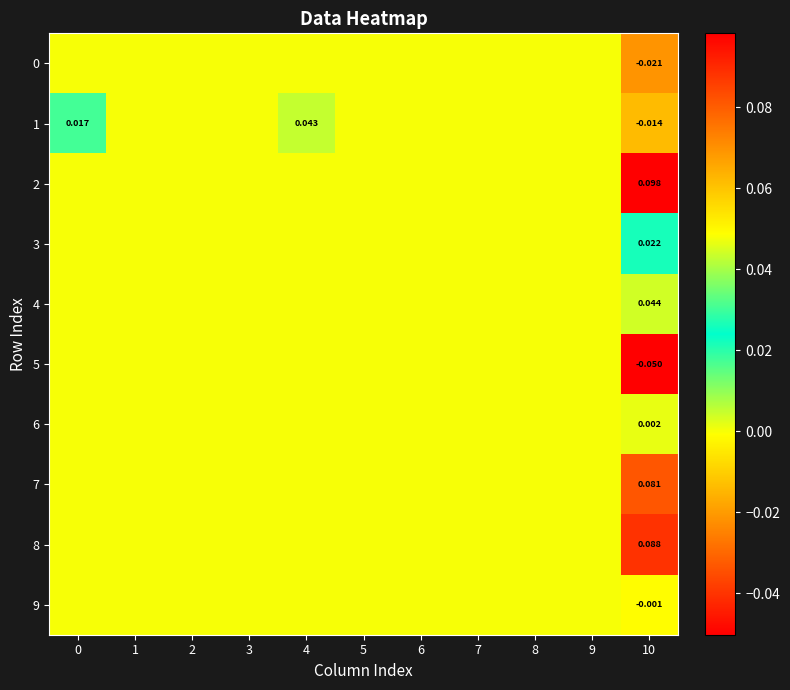

Which series has the largest range (max minus min)?

2